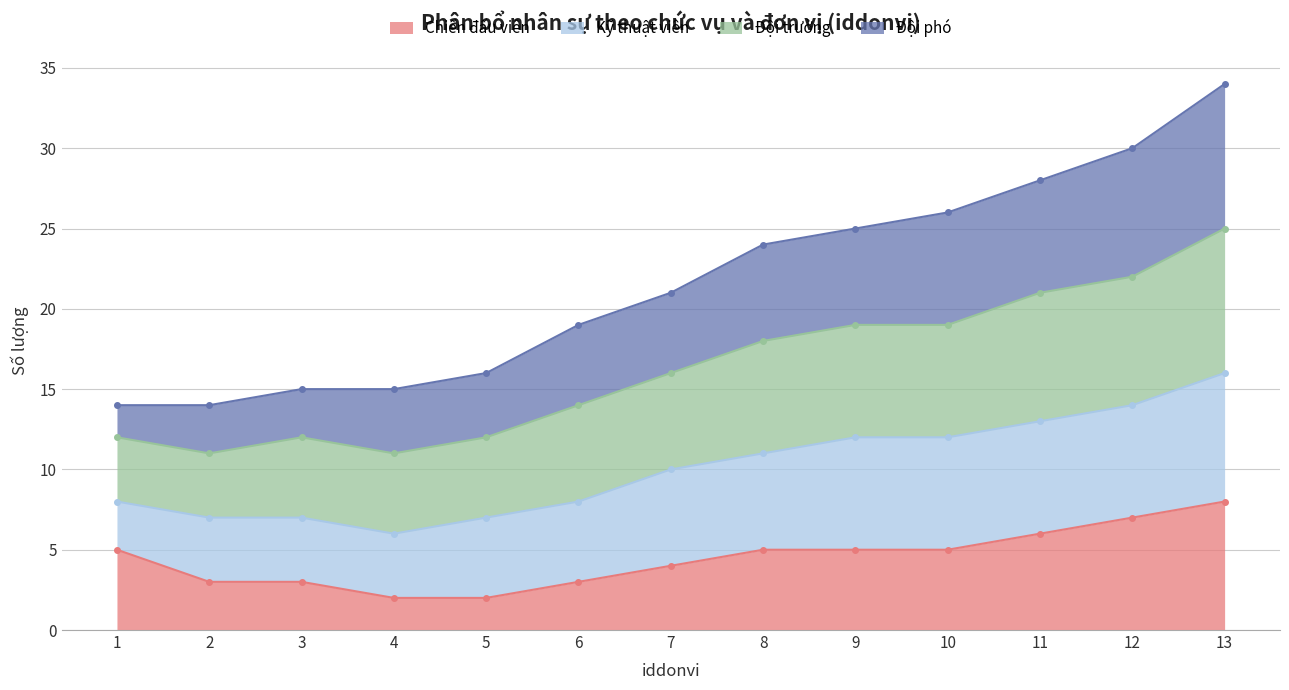

How many data points in Chiến đấu viên are above 5?

3